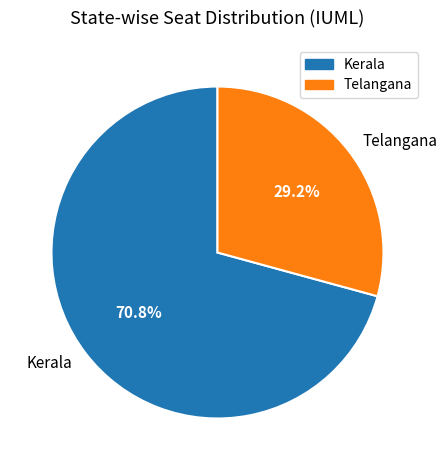

Rank the categories by value from lowest to highest.

Telangana, Kerala